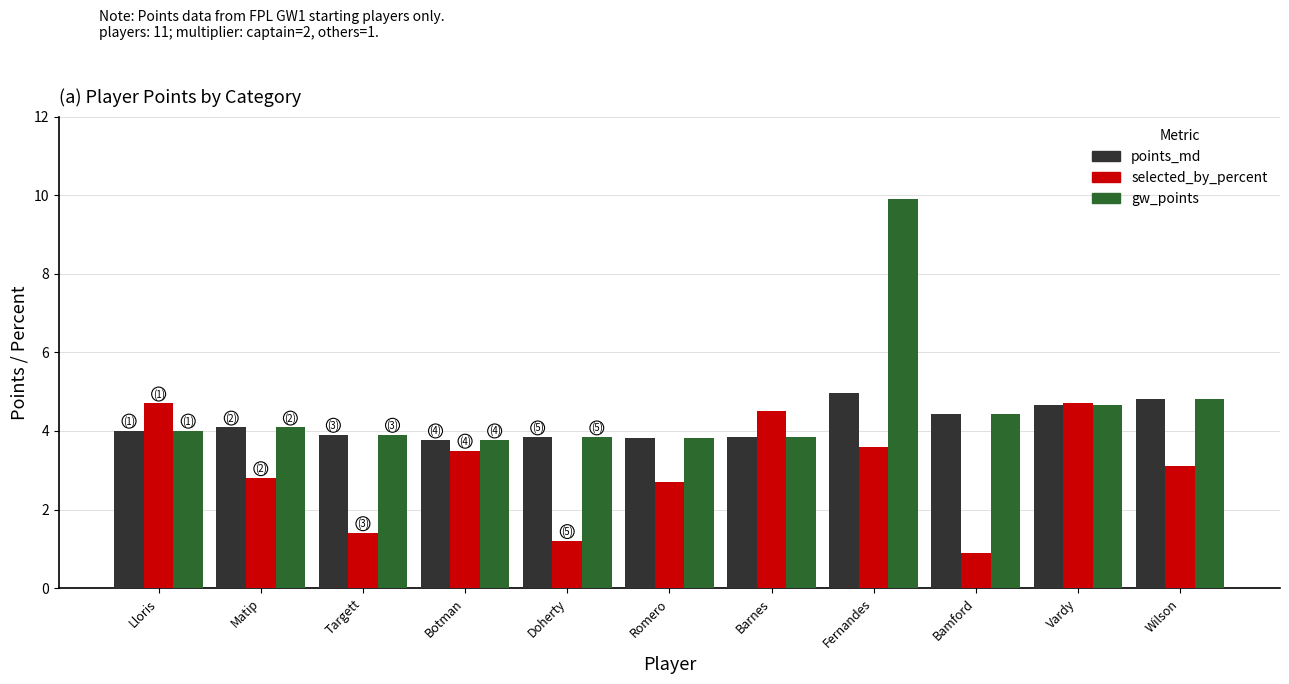

What is the value of the points_md bar at the 6th from the left?

3.8